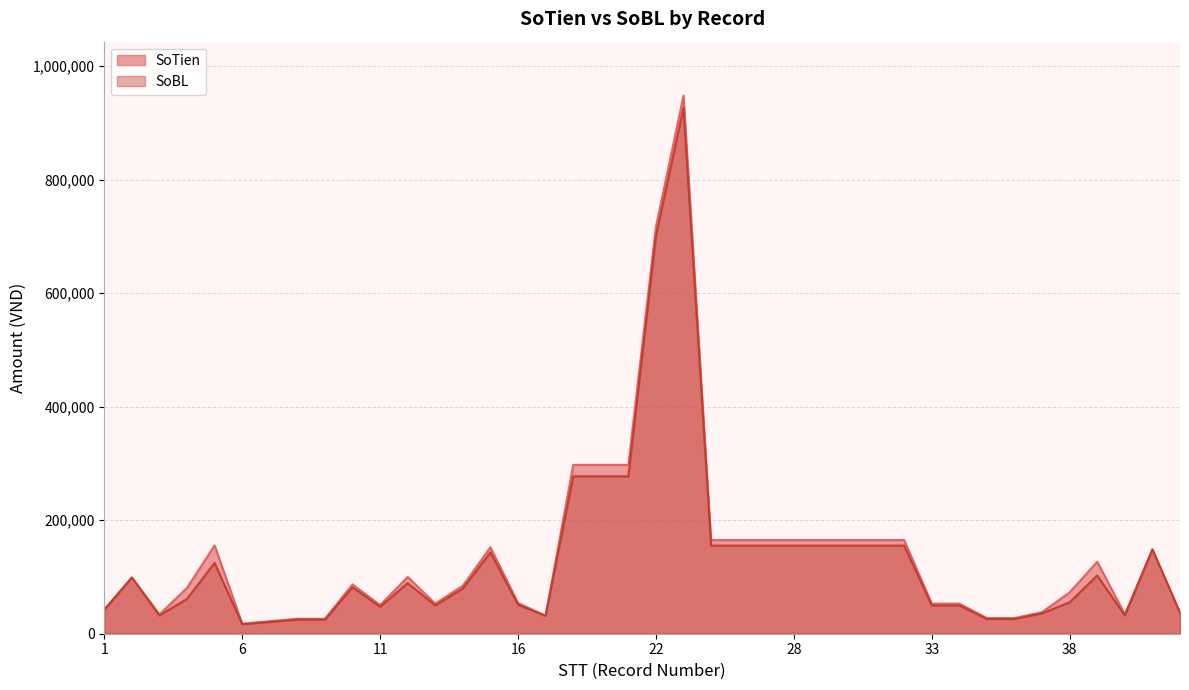

What is the average value of the SoBL series?

132090